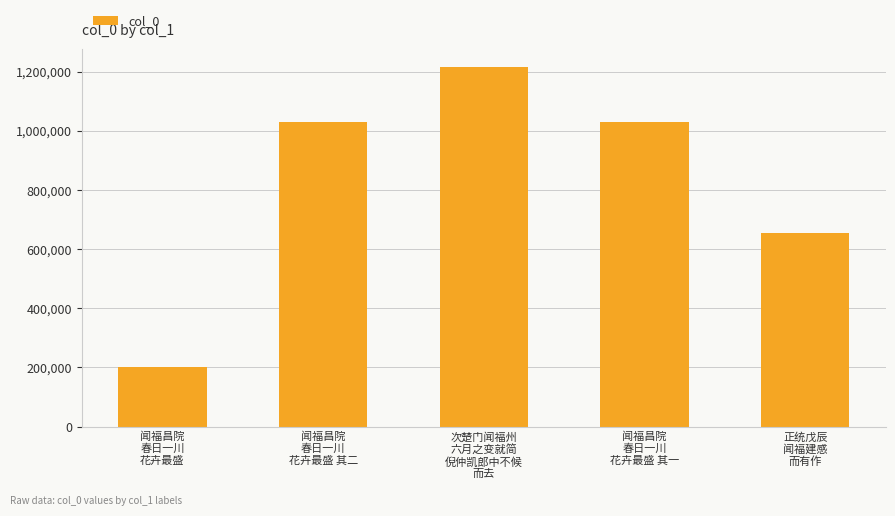

How many values are below 1031085?

2